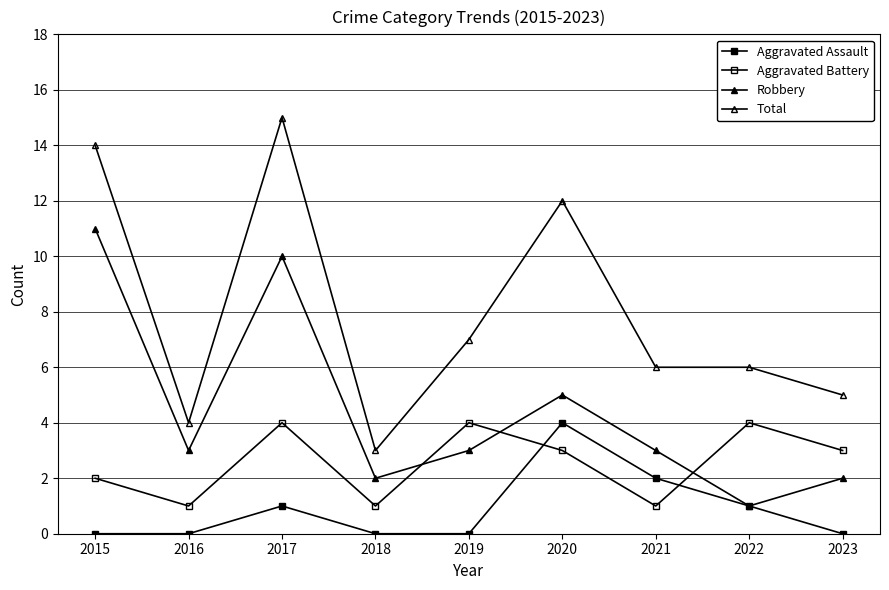

List the series in order of their peak value, lowest first.

Aggravated Assault, Aggravated Battery, Robbery, Total